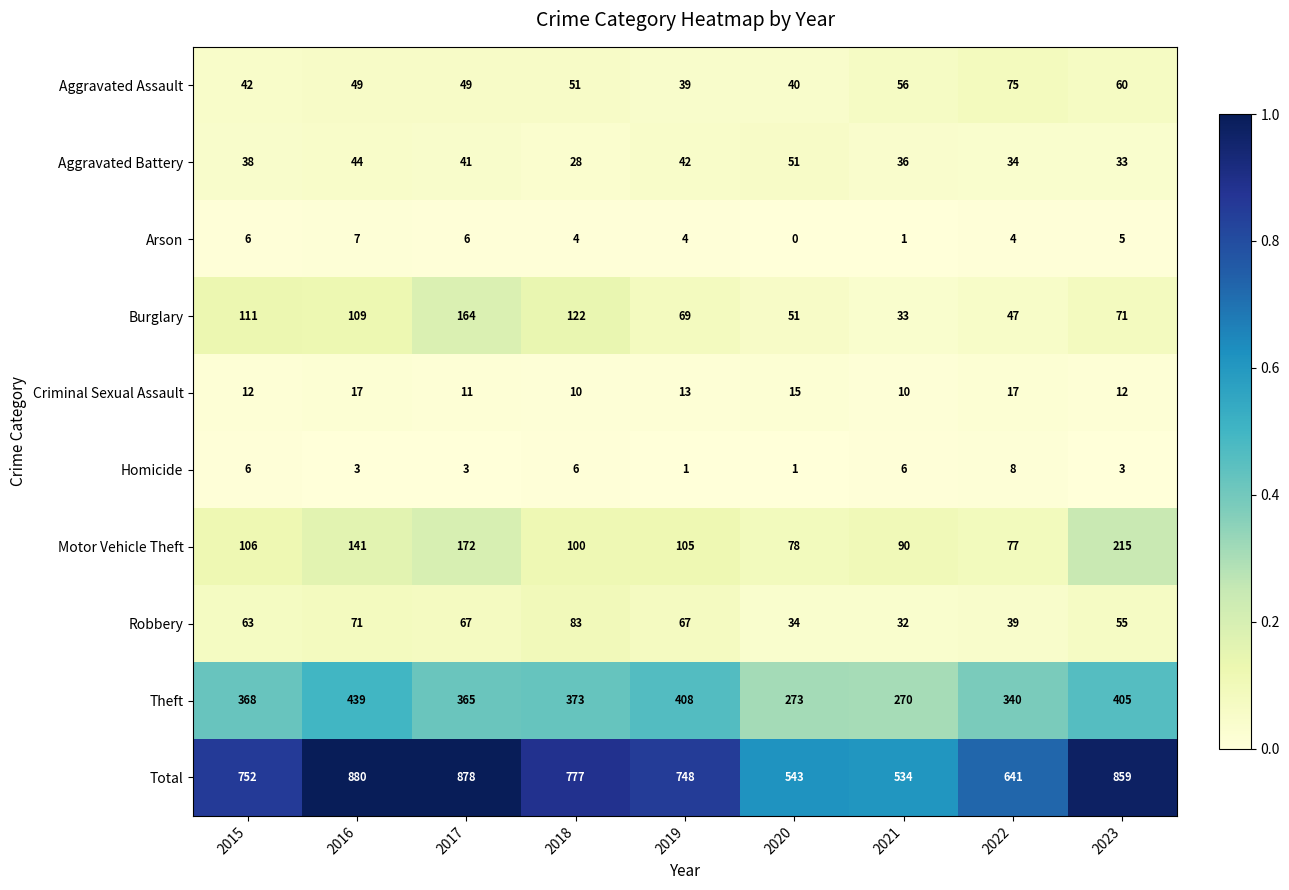

At 2018, list the series in order from smallest to largest.

Arson, Homicide, Criminal Sexual Assault, Aggravated Battery, Aggravated Assault, Robbery, Motor Vehicle Theft, Burglary, Theft, Total